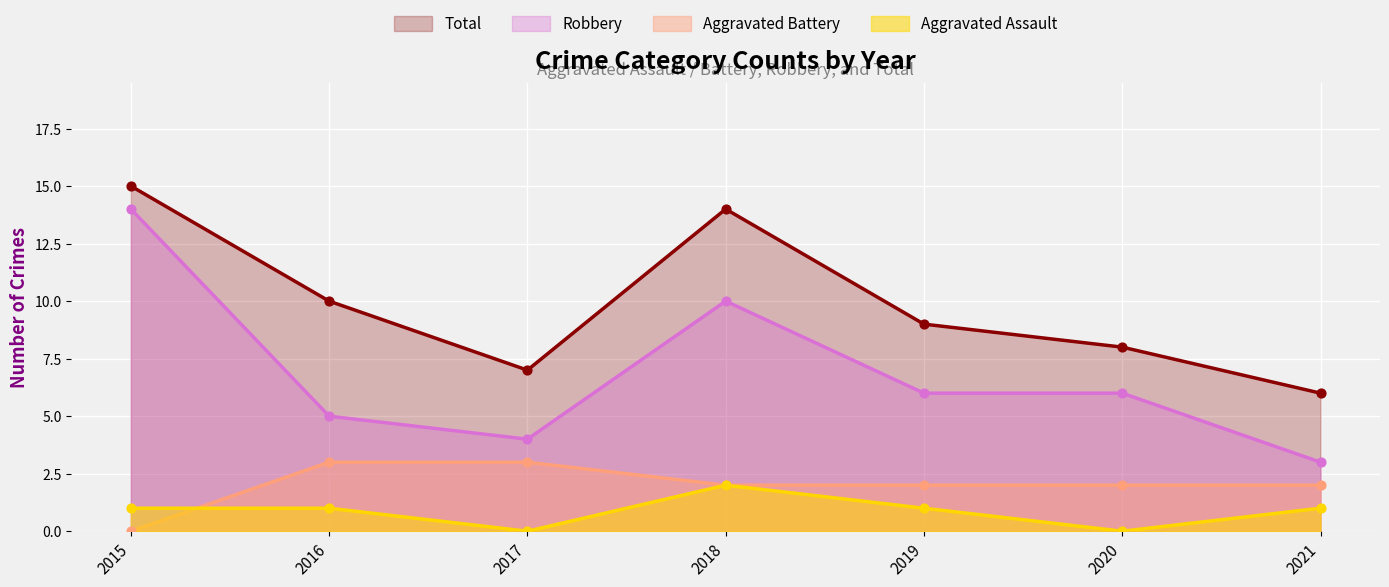

Is the value of Total at 2016 greater than the value of Aggravated Battery at 2016?

Yes